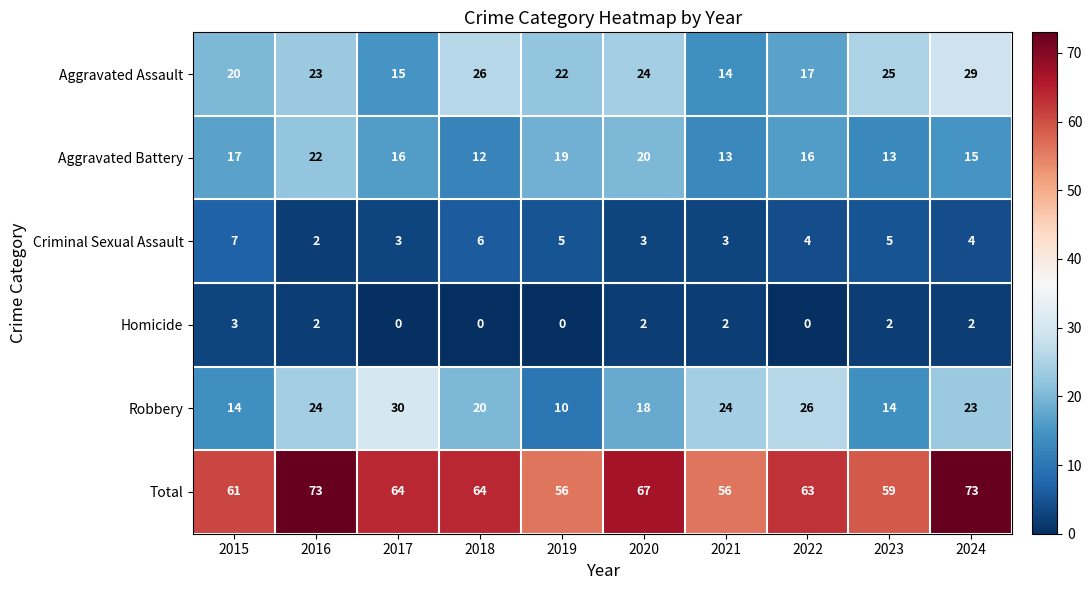

What is the spread (max minus min) of values at 2023?

57